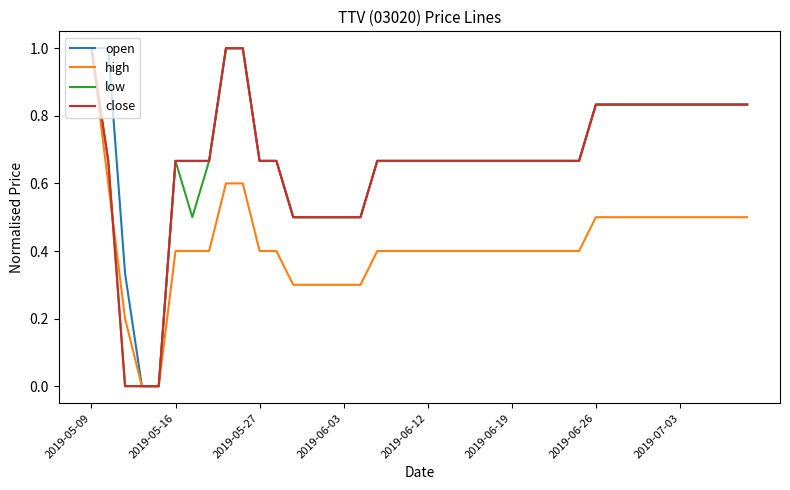

Count the low values in the range 0 to 1.

40